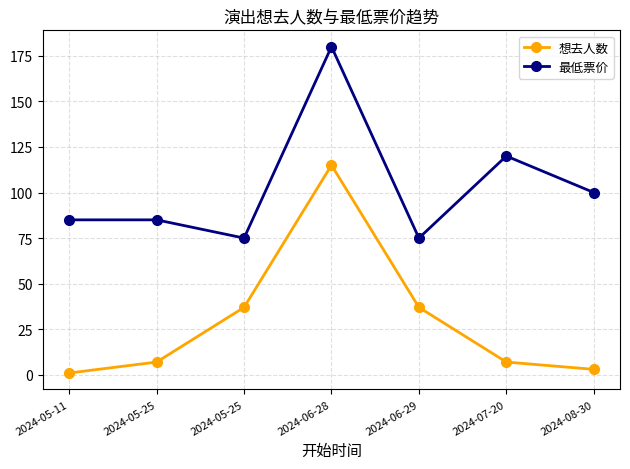

How many series are shown in this chart?

2